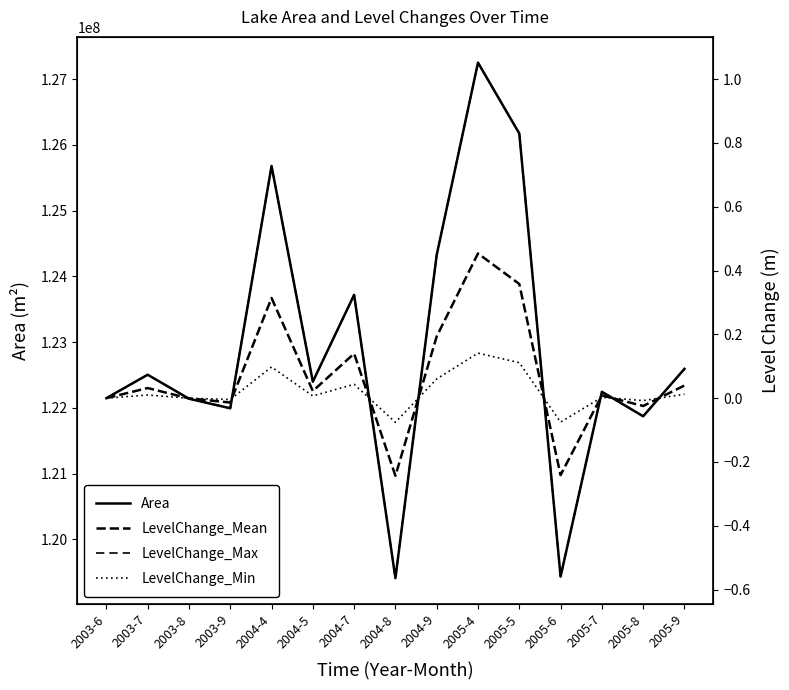

What is the greatest value displayed?

127251000.0